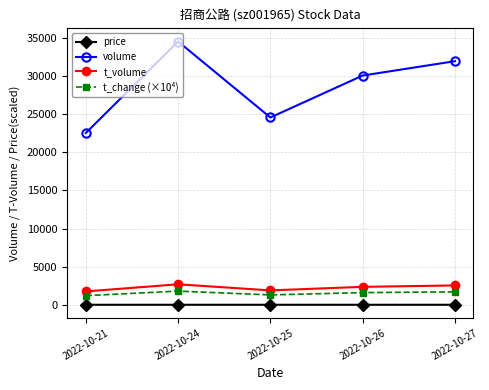

How many series are shown in this chart?

4